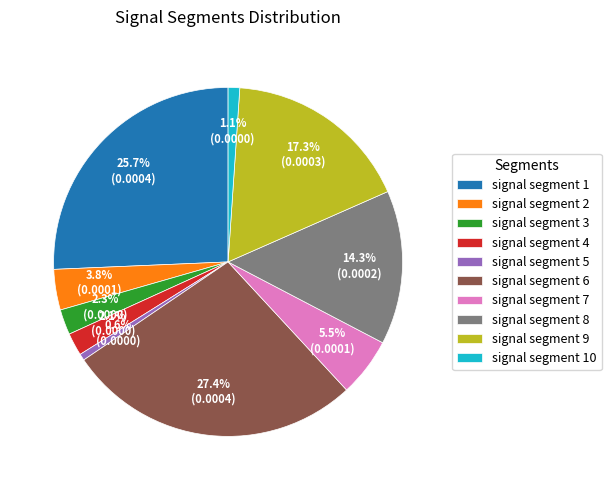

Is signal segment 5 the majority of the pie?

No